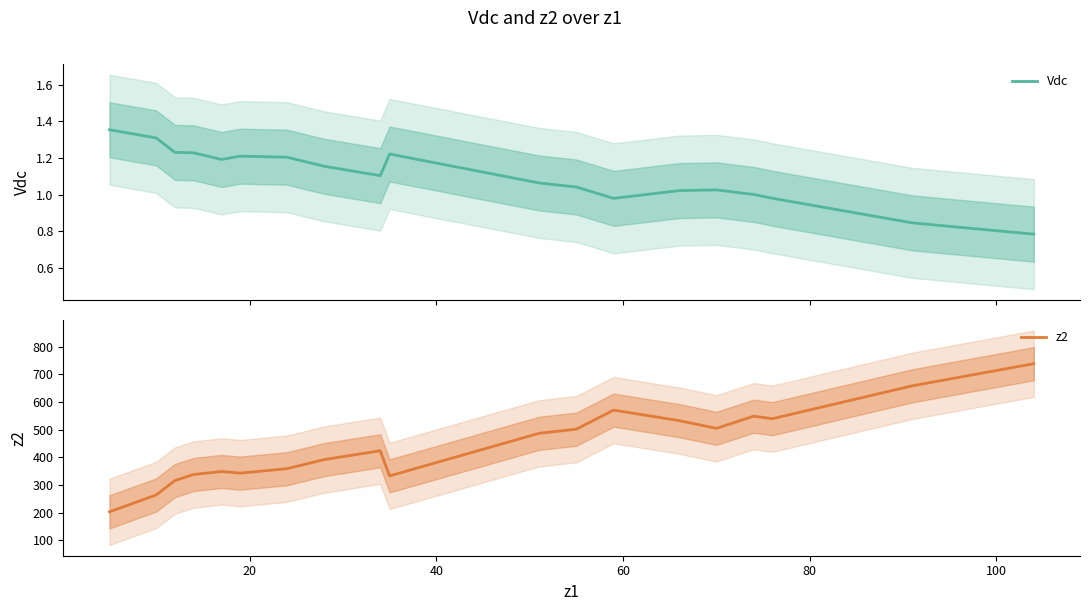

How many lines are shown in the chart?

2